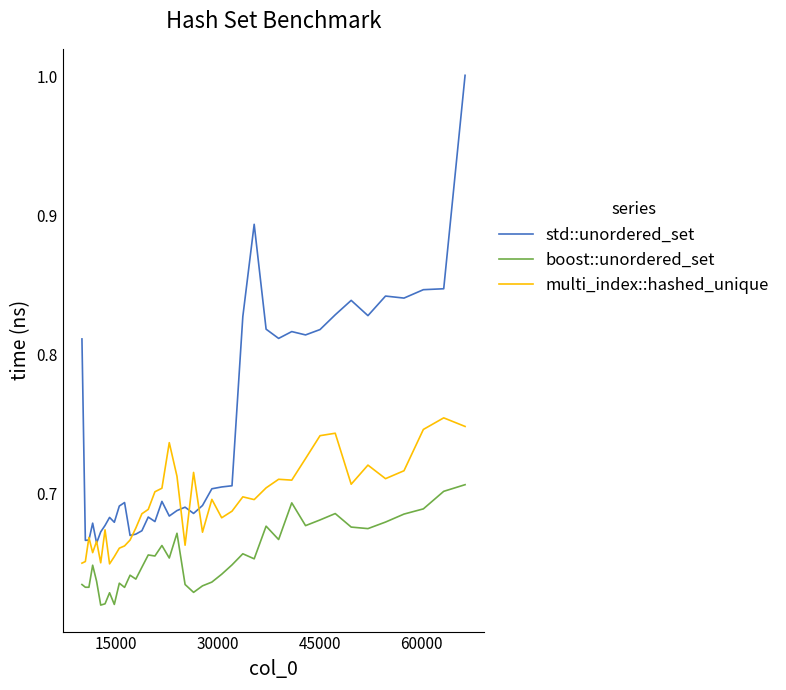

True or false: std::unordered_set and boost::unordered_set intersect in this chart.

False